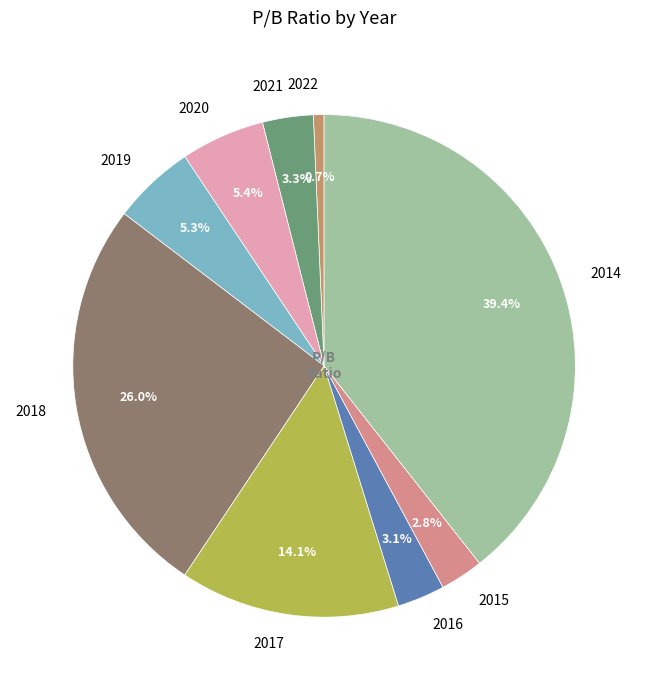

Which category has the biggest portion of the pie?

2014